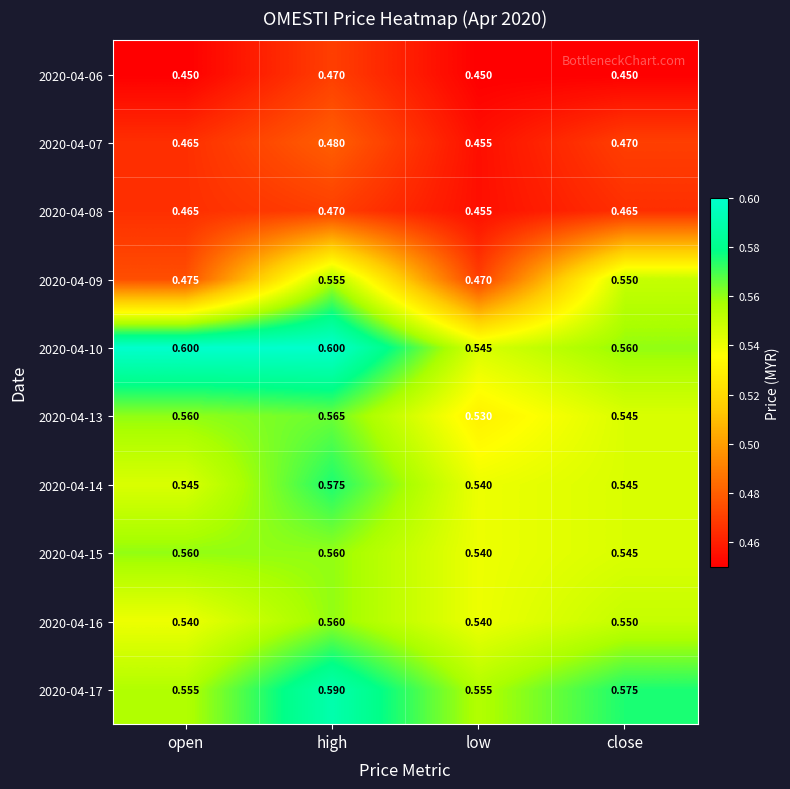

Is the value of 2020-04-17 at close greater than the value of 2020-04-08 at open?

Yes